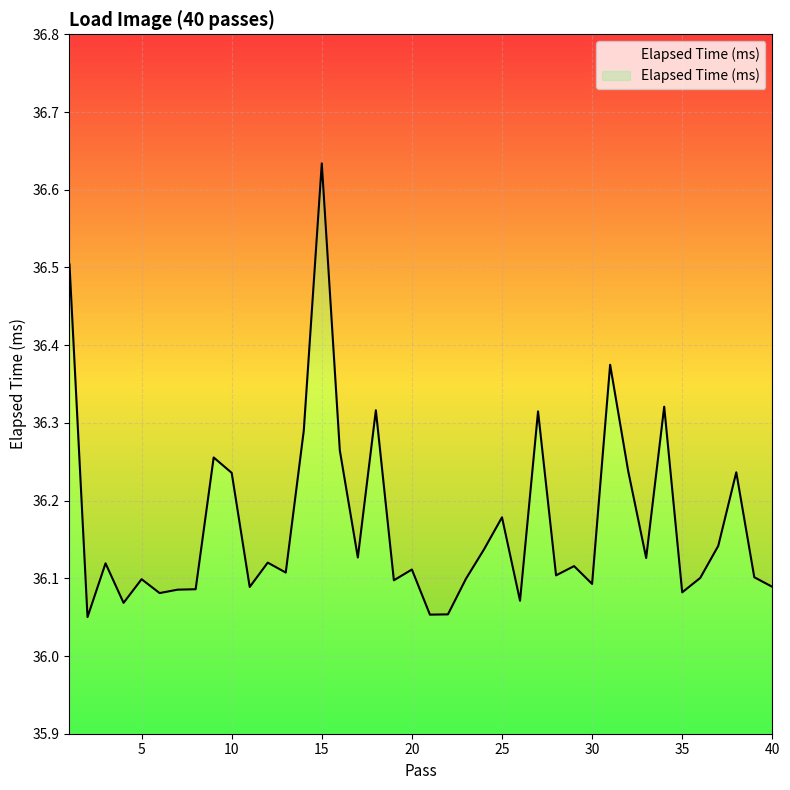

What is the value of the 17th point from the left?

36.1